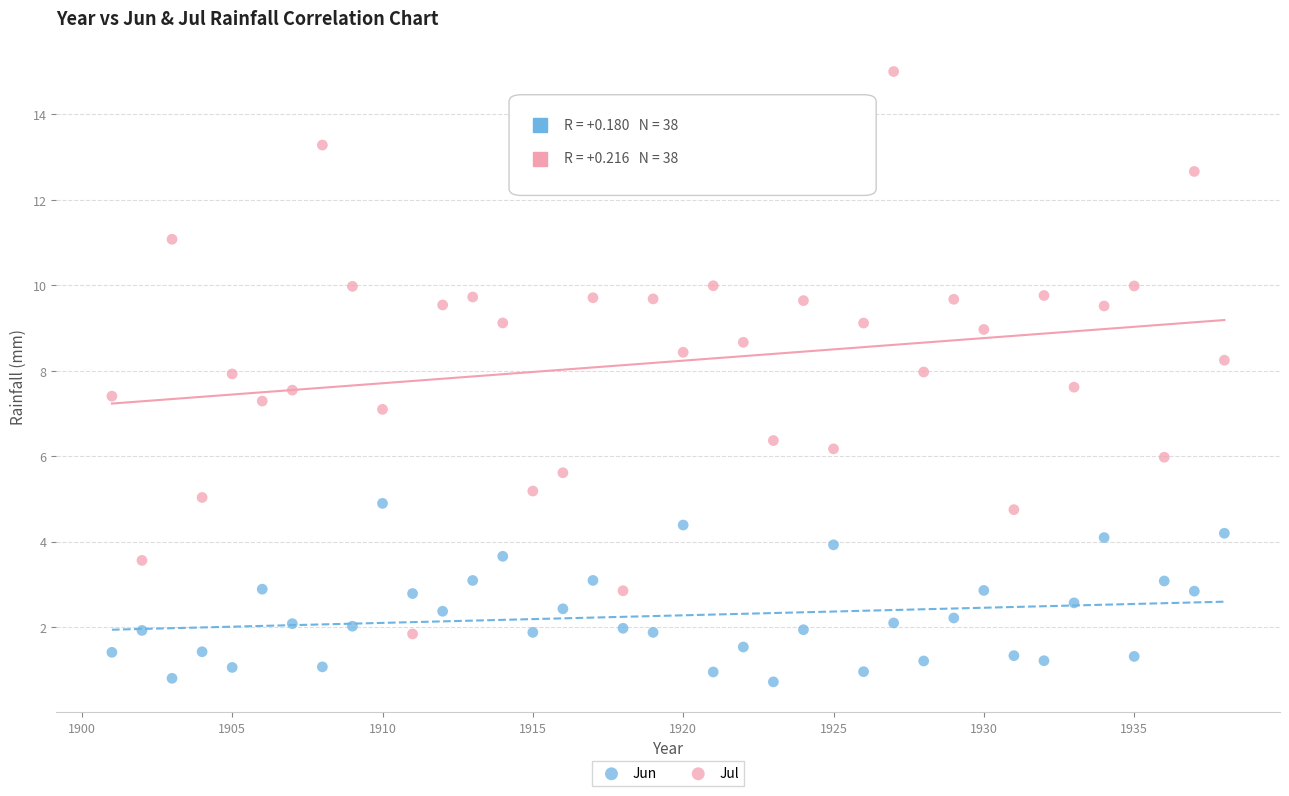

Across all data points, what is the range of X values (max minus min)?

37.0